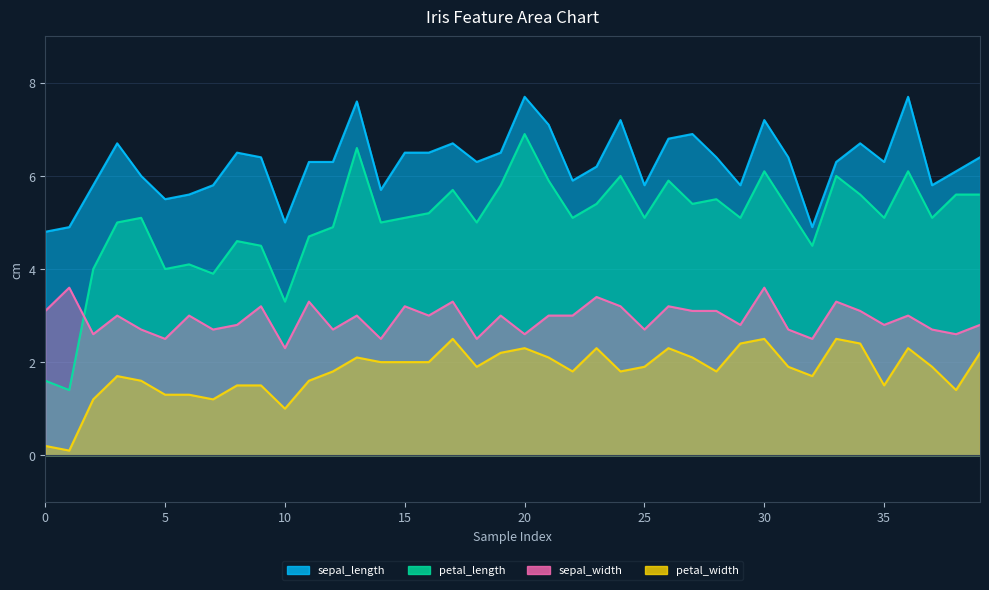

Which series changed the most between 8 and 14?

sepal_length